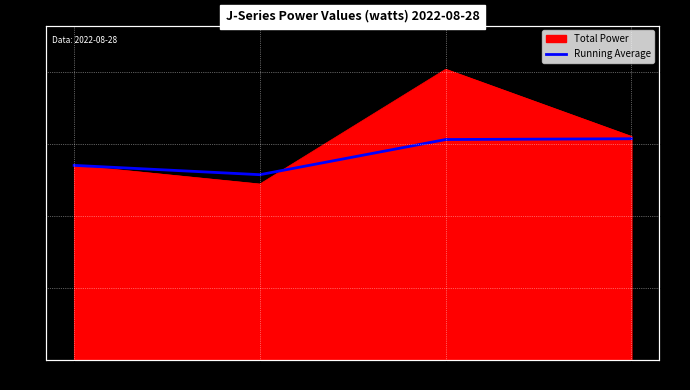

What value does the data have at 13:40?

61.5